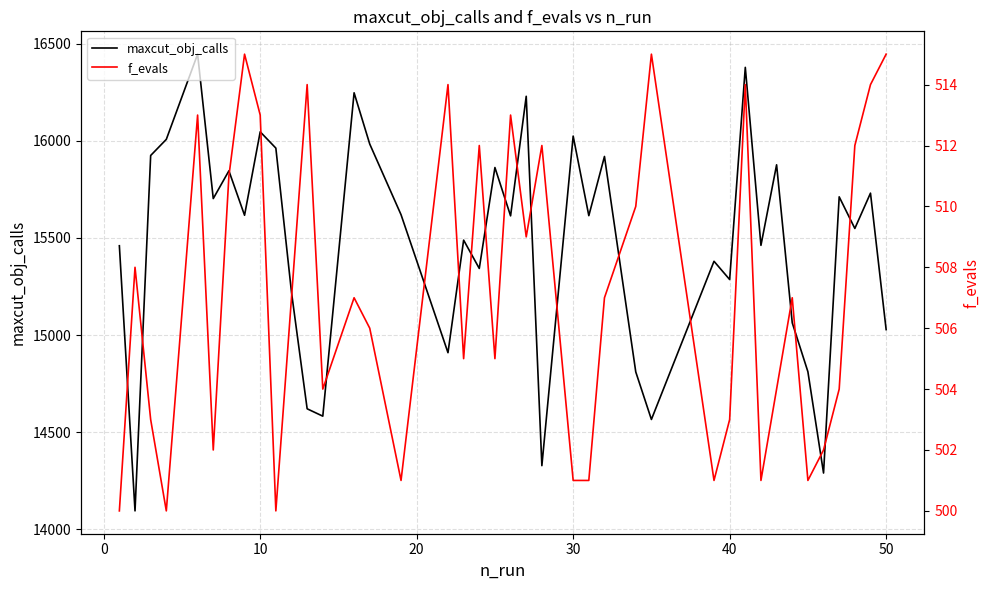

What is the lowest value of the maxcut_obj_calls series?

14094